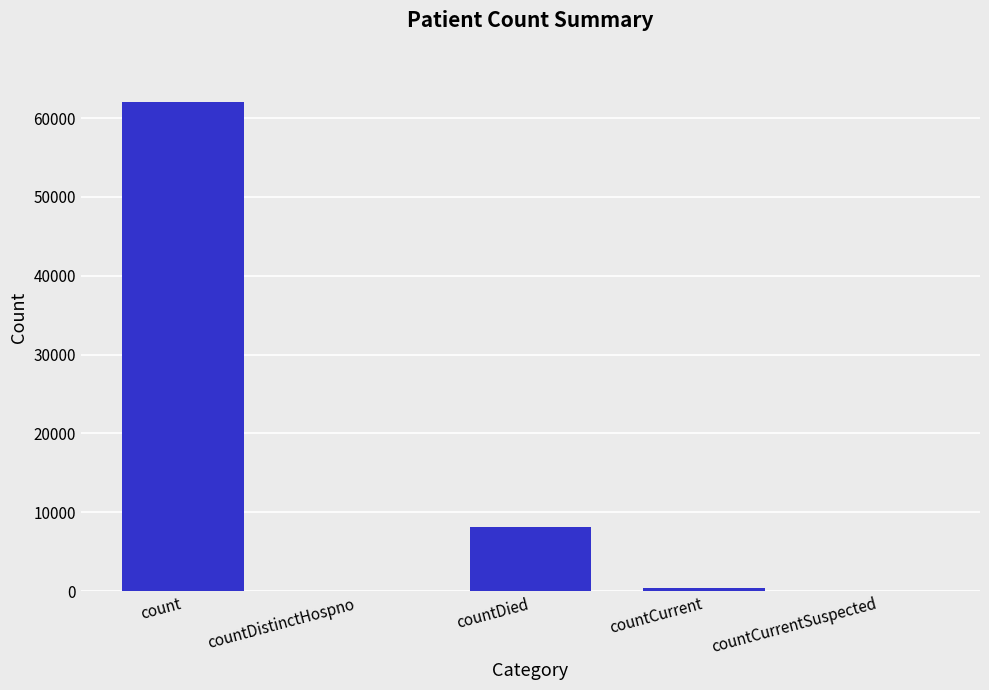

Which has a higher value, countDied or countCurrent?

countDied